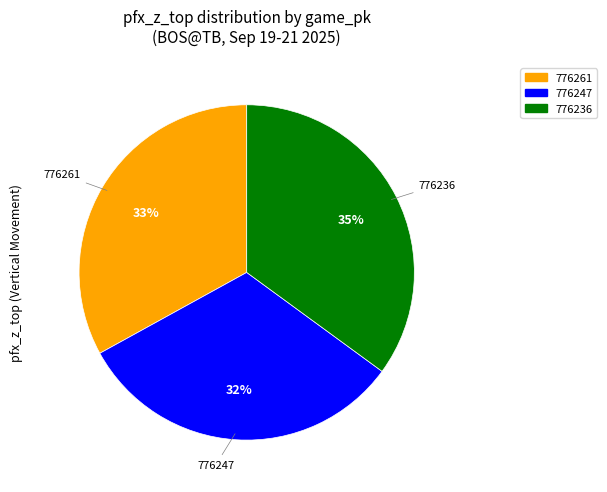

Between 776247 and 776236, which is larger?

776236